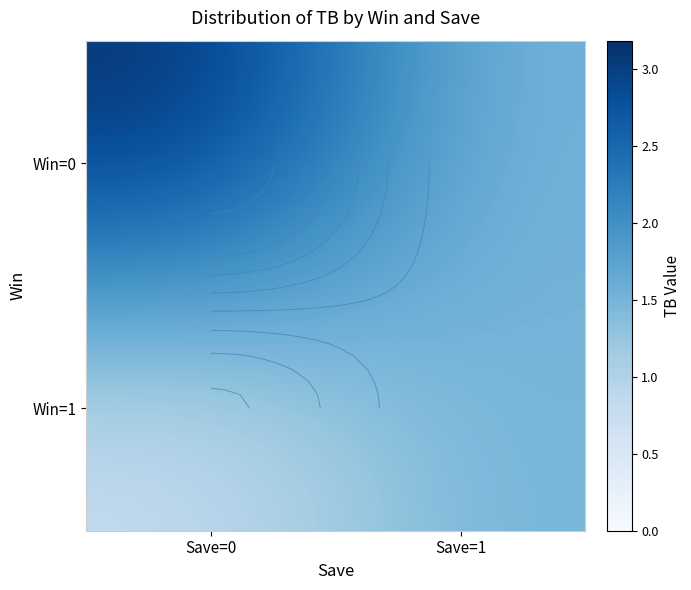

How many distinct data groups are displayed?

2